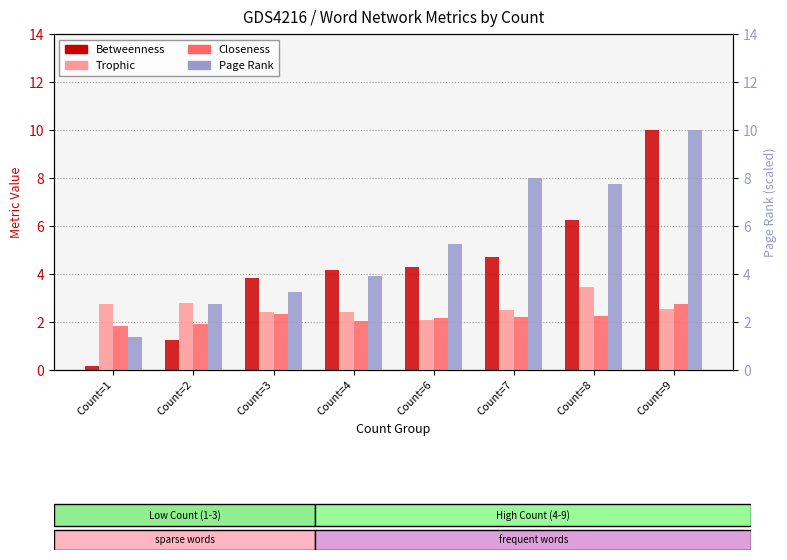

Read the Trophic value at Count=8.

3.4